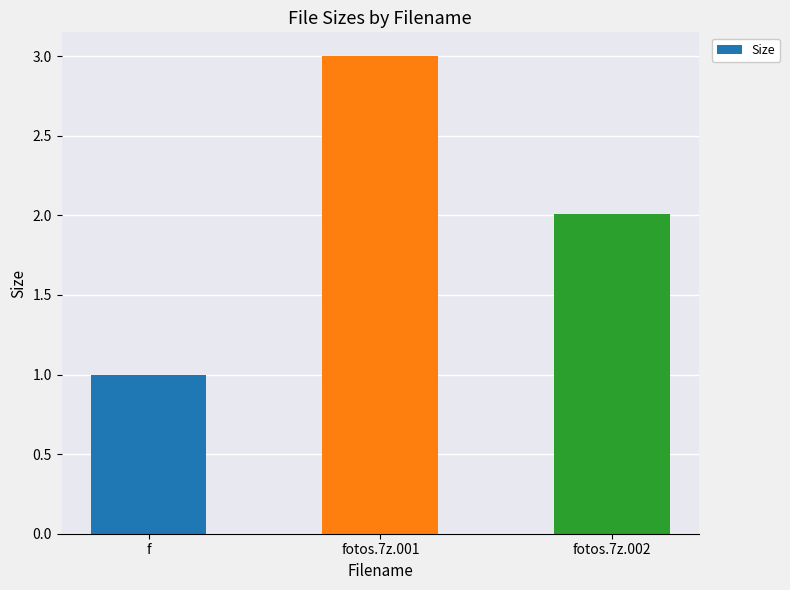

How many distinct data groups are displayed?

1